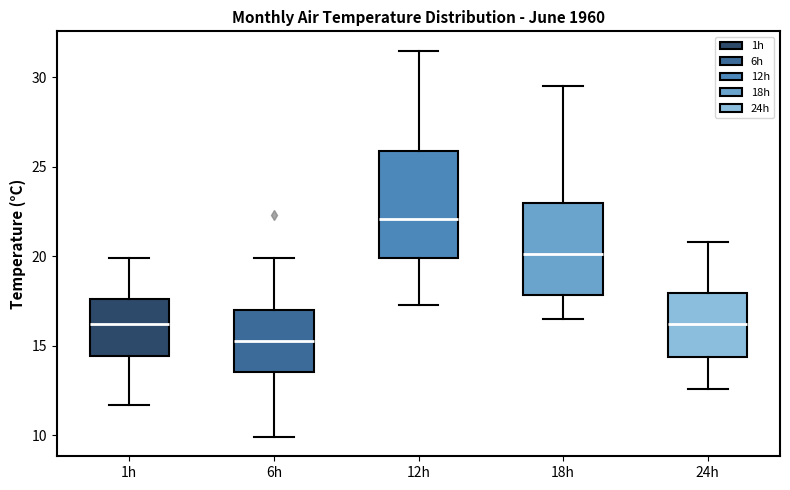

Reading left to right, read every box against the y-axis: the position of its median line, the range the box covers, and the ends of its whiskers. The values are not printed on the chart, so give them approximately, as read against the axis.

1h: median 16.0, box 14.5 to 17.5, whiskers 11.5 to 20.0
6h: median 15.5, box 13.5 to 17.0, whiskers 10.0 to 20.0
12h: median 22.0, box 20.0 to 26.0, whiskers 17.5 to 31.5
18h: median 20.0, box 18.0 to 23.0, whiskers 16.5 to 29.5
24h: median 16.0, box 14.5 to 18.0, whiskers 12.5 to 21.0